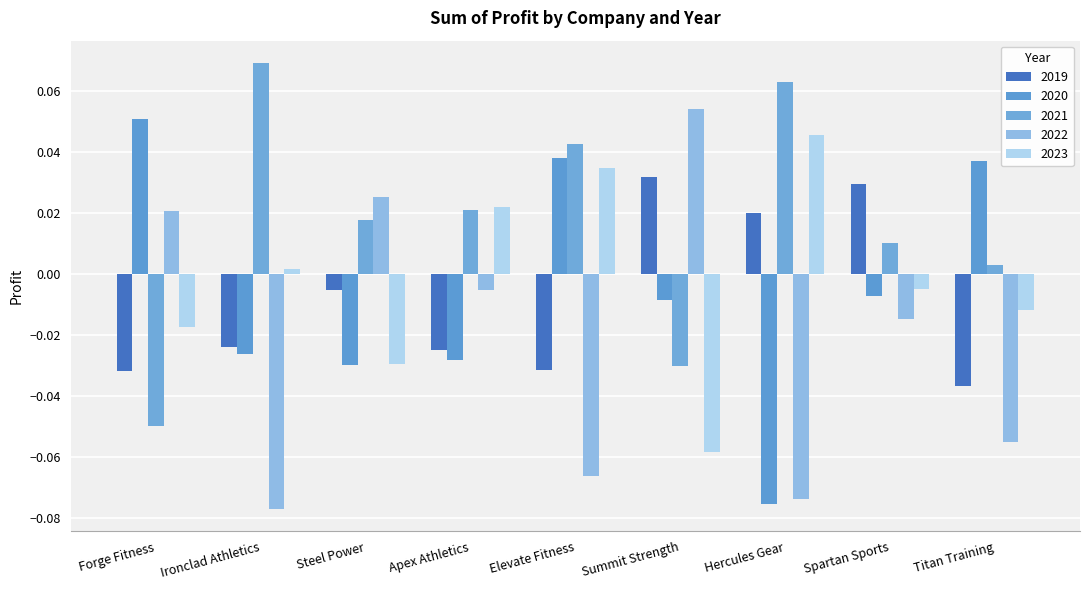

At how many categories does at least one series exceed 0?

9